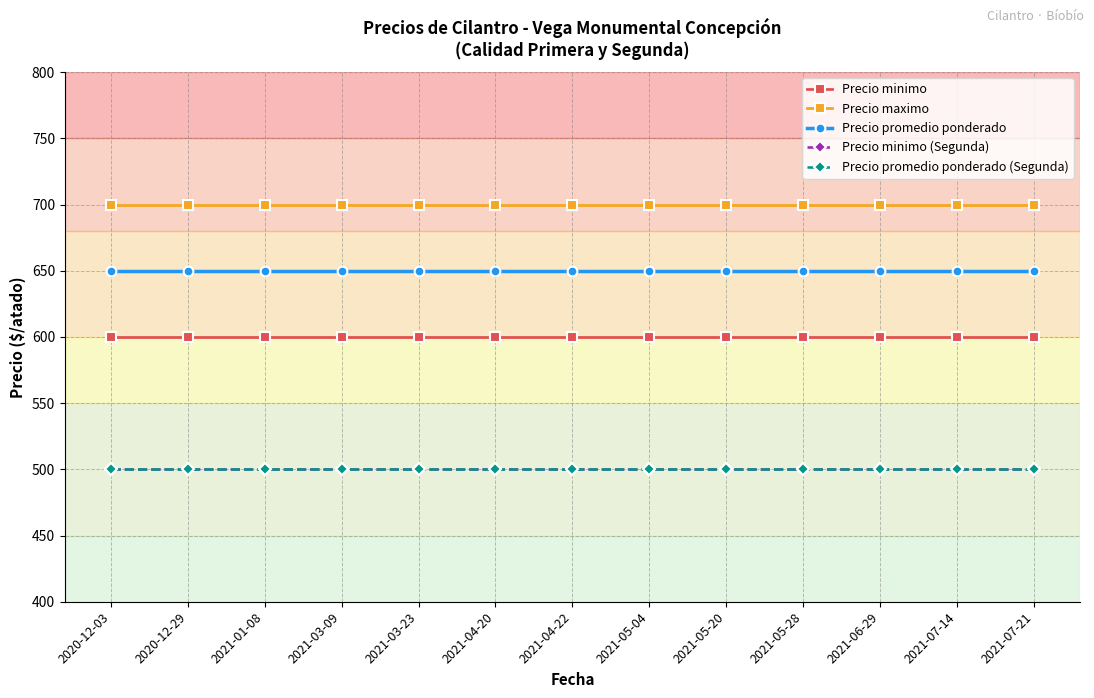

Which has a higher value, 2020-12-03 or 2021-01-08?

2020-12-03